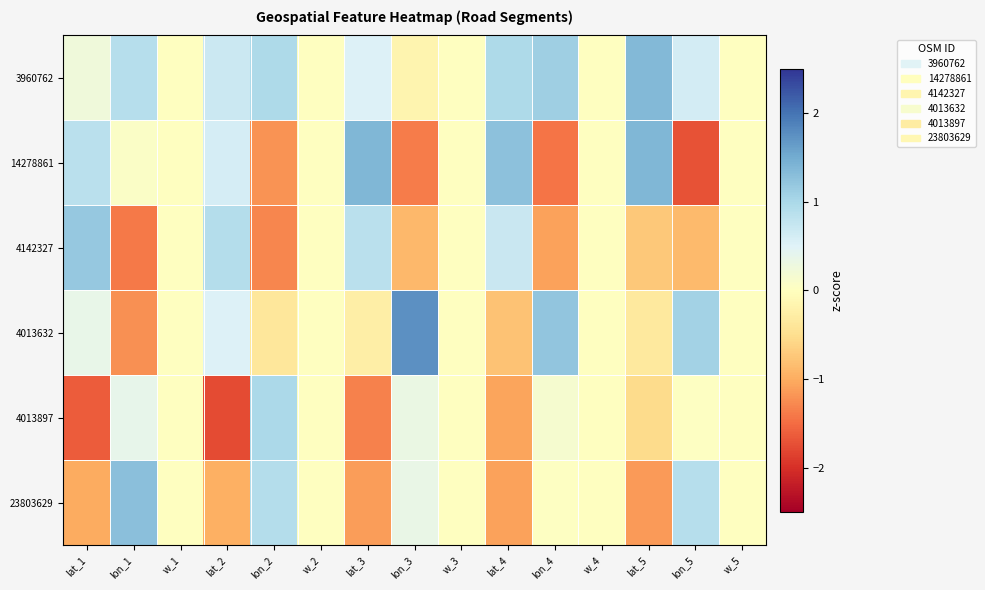

Reading left to right, transcribe all the data shown in this chart.

3960762: lat_1=0.2	lon_1=0.9	w_1=0.0	lat_2=0.7	lon_2=1.0	w_2=0.0	lat_3=0.5	lon_3=-0.2	w_3=0.0	lat_4=1.0	lon_4=1.1	w_4=0.0	lat_5=1.4	lon_5=0.6	w_5=0.0
14278861: lat_1=0.8	lon_1=0.1	w_1=0.0	lat_2=0.6	lon_2=-1.2	w_2=0.0	lat_3=1.4	lon_3=-1.4	w_3=0.0	lat_4=1.3	lon_4=-1.4	w_4=0.0	lat_5=1.4	lon_5=-1.7	w_5=0.0
4142327: lat_1=1.2	lon_1=-1.4	w_1=0.0	lat_2=0.9	lon_2=-1.3	w_2=0.0	lat_3=0.8	lon_3=-0.9	w_3=0.0	lat_4=0.7	lon_4=-1.1	w_4=0.0	lat_5=-0.7	lon_5=-0.9	w_5=0.0
4013632: lat_1=0.4	lon_1=-1.2	w_1=0.0	lat_2=0.5	lon_2=-0.4	w_2=0.0	lat_3=-0.3	lon_3=1.7	w_3=0.0	lat_4=-0.8	lon_4=1.2	w_4=0.0	lat_5=-0.3	lon_5=1.1	w_5=0.0
4013897: lat_1=-1.6	lon_1=0.4	w_1=0.0	lat_2=-1.8	lon_2=1.0	w_2=0.0	lat_3=-1.3	lon_3=0.3	w_3=0.0	lat_4=-1.1	lon_4=0.2	w_4=0.0	lat_5=-0.5	lon_5=0.0	w_5=0.0
23803629: lat_1=-1.0	lon_1=1.3	w_1=0.0	lat_2=-1.0	lon_2=0.9	w_2=0.0	lat_3=-1.1	lon_3=0.4	w_3=0.0	lat_4=-1.1	lon_4=0.0	w_4=0.0	lat_5=-1.1	lon_5=0.9	w_5=0.0